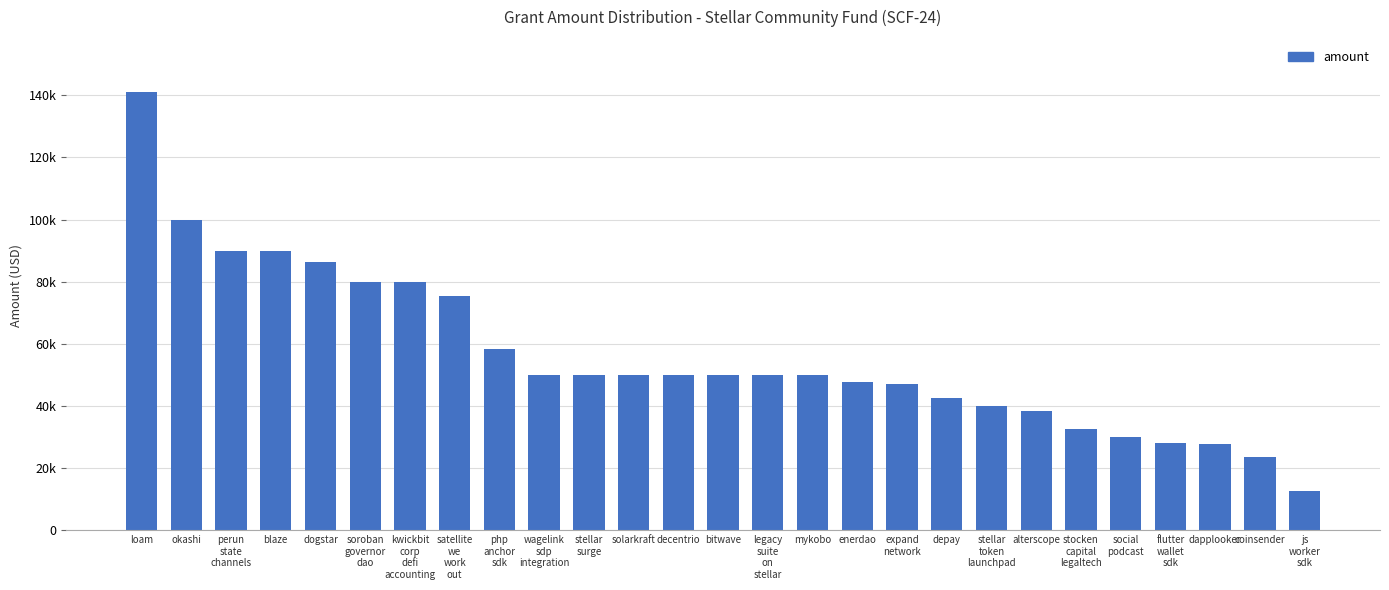

Does the chart contain any negative values?

No